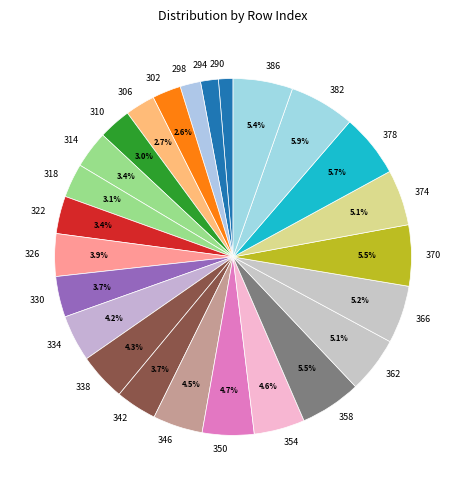

Is the sum of 302 and 326 greater than half?

No